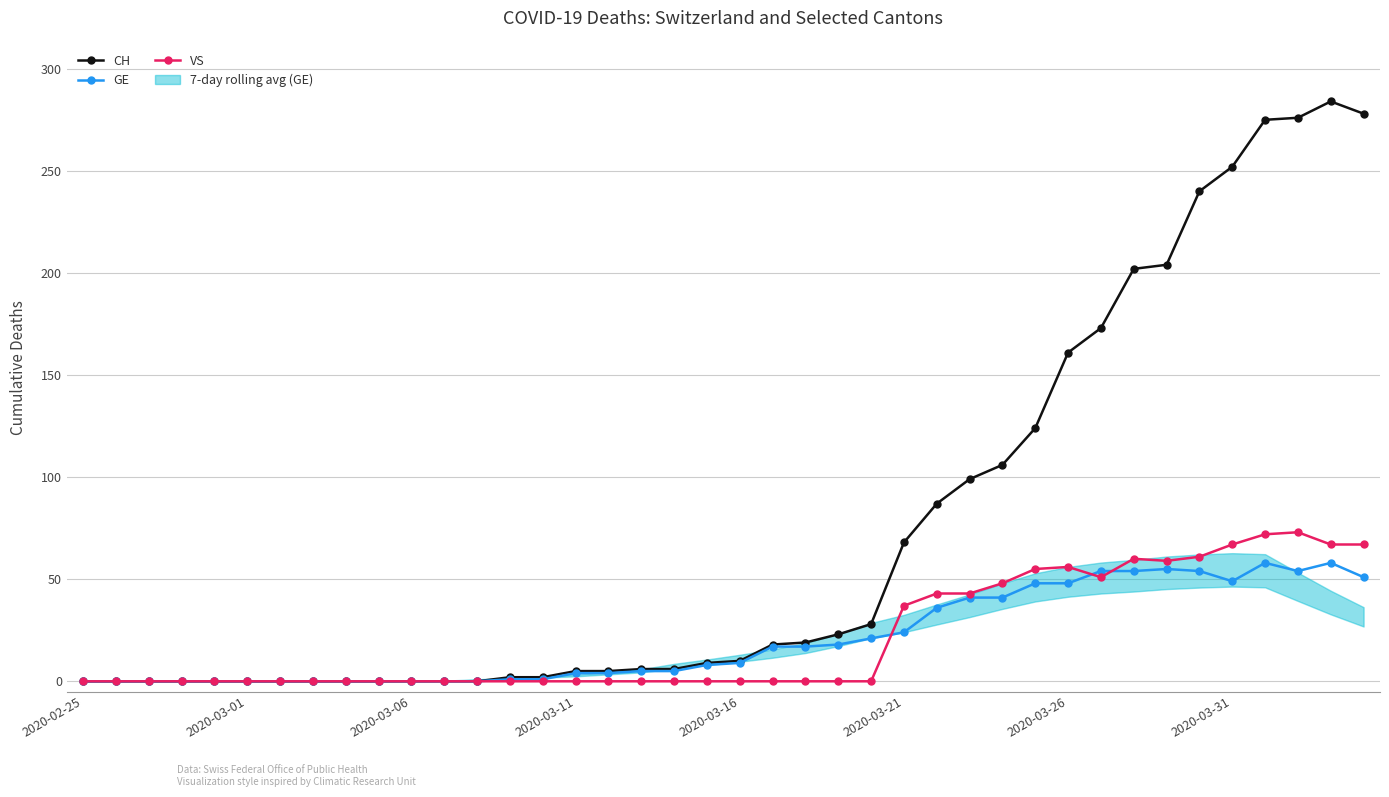

In GE, how many points are lower than both neighbors (excluding endpoints)?

2